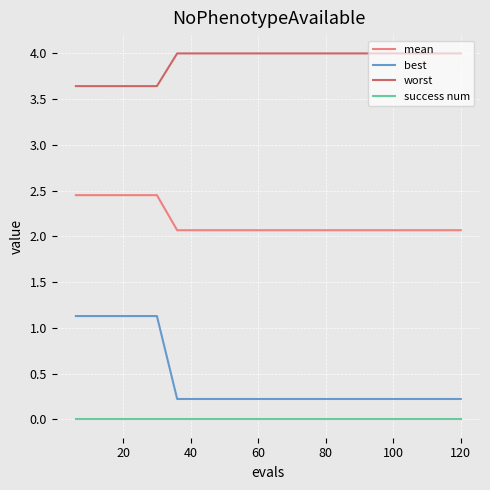

How many lines are shown in the chart?

4